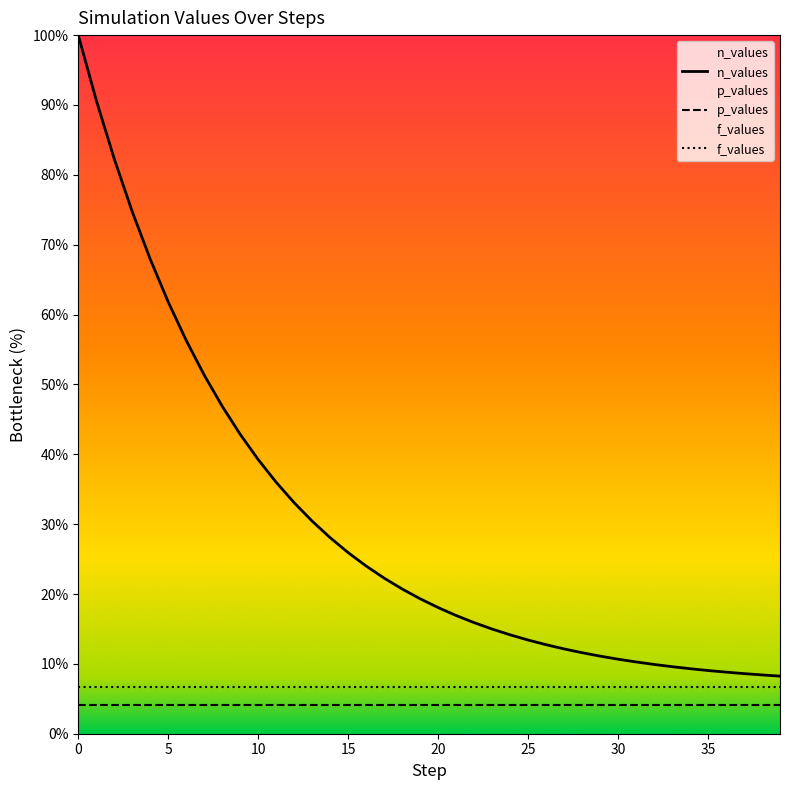

The value of p_values at 39 is 7.2. True or false?

False